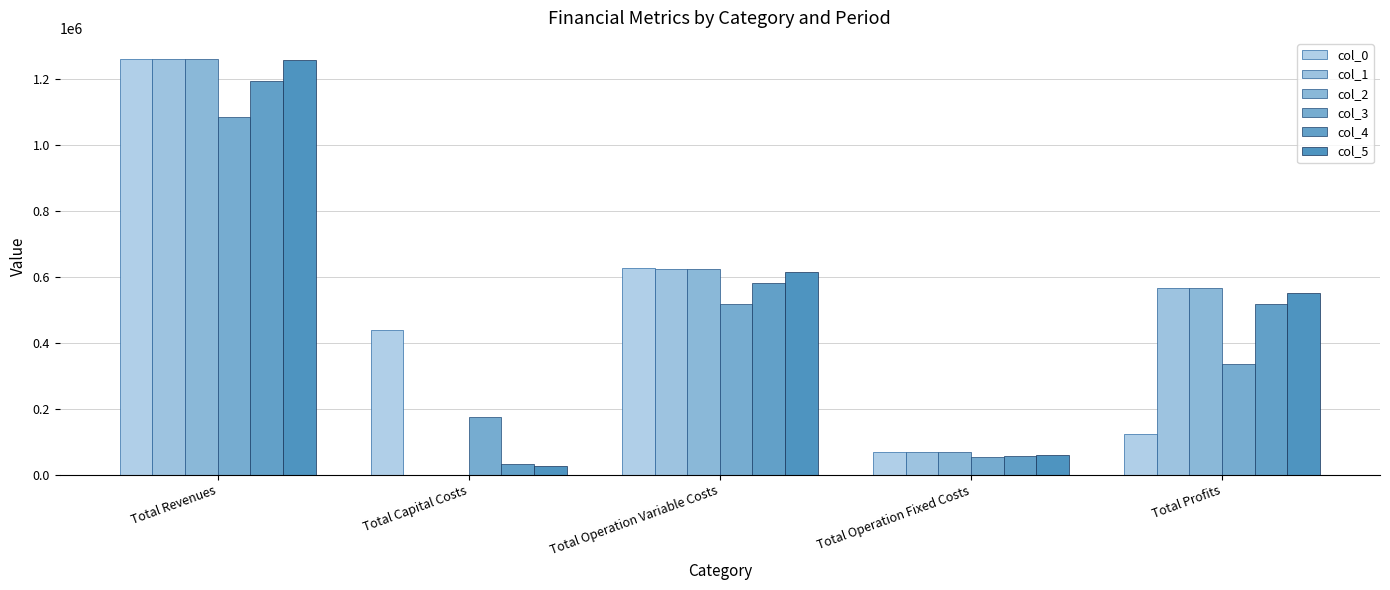

What is the sum of all col_0 values?

2520057.2